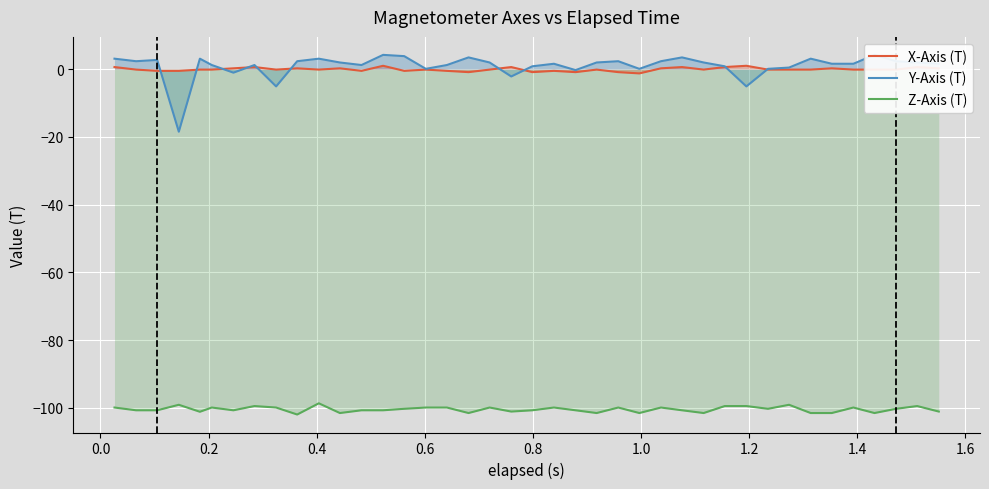

What is the maximum value for Z-Axis (T)?

-98.6